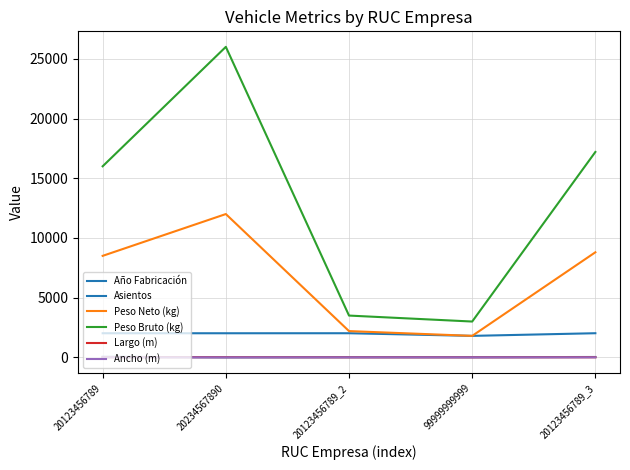

The value of Peso Bruto (kg) at 20123456789_3 is 17200.0. True or false?

True